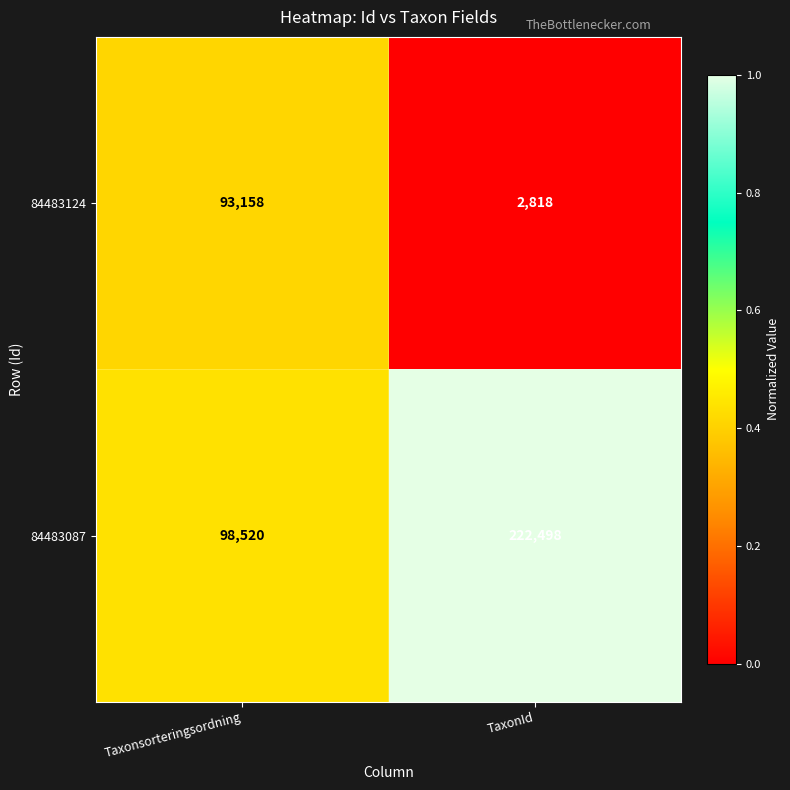

What is the difference between the highest and lowest values at Taxonsorteringsordning?

5362